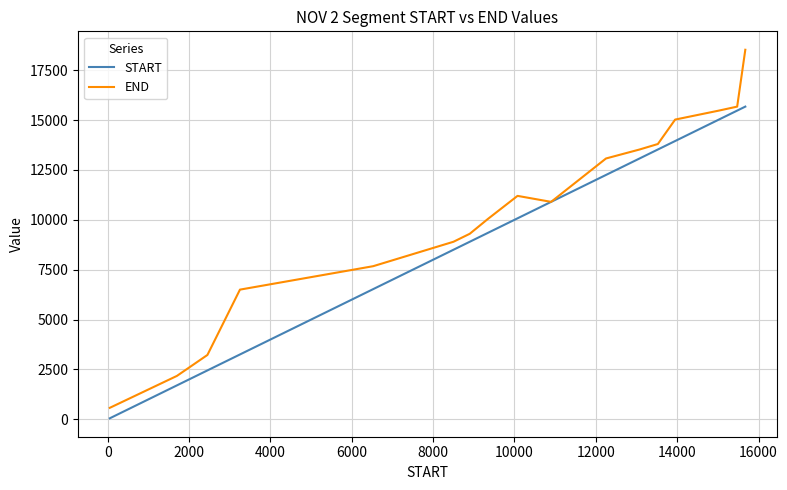

What is the highest value of the START series?

15675